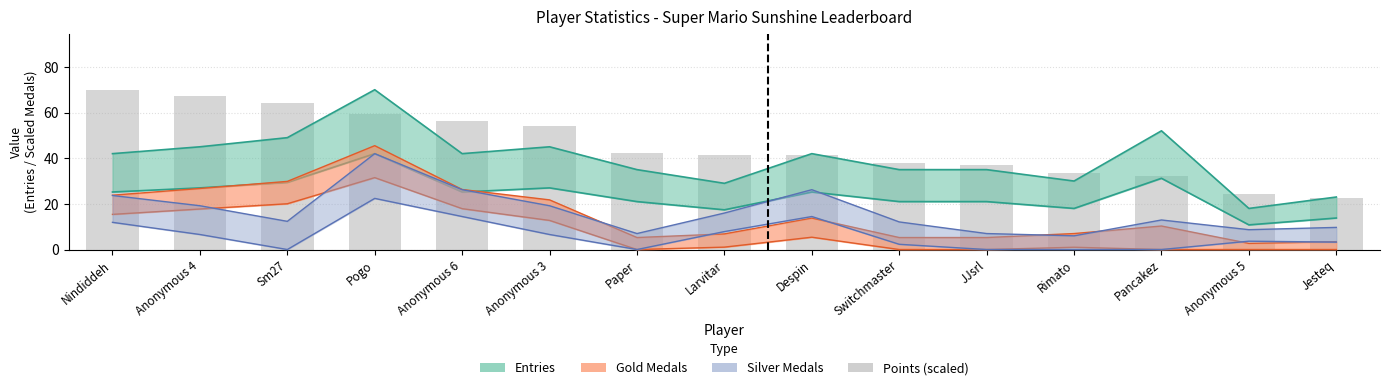

Rank the categories by Points value from lowest to highest.

Jesteq, Anonymous 5, Pancakez, Rimato, JJsrl, Switchmaster, Despin, Larvitar, Paper, Anonymous 3, Anonymous 6, Pogo, Sm27, Anonymous 4, Nindiddeh